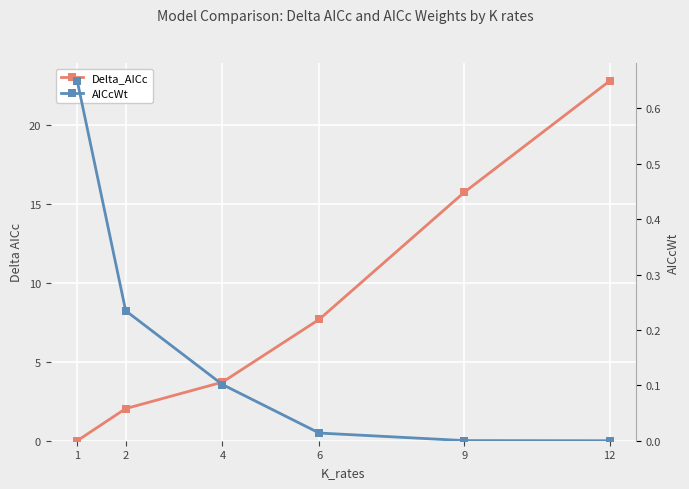

True or false: AICcWt has more than 2 interior local peaks.

False